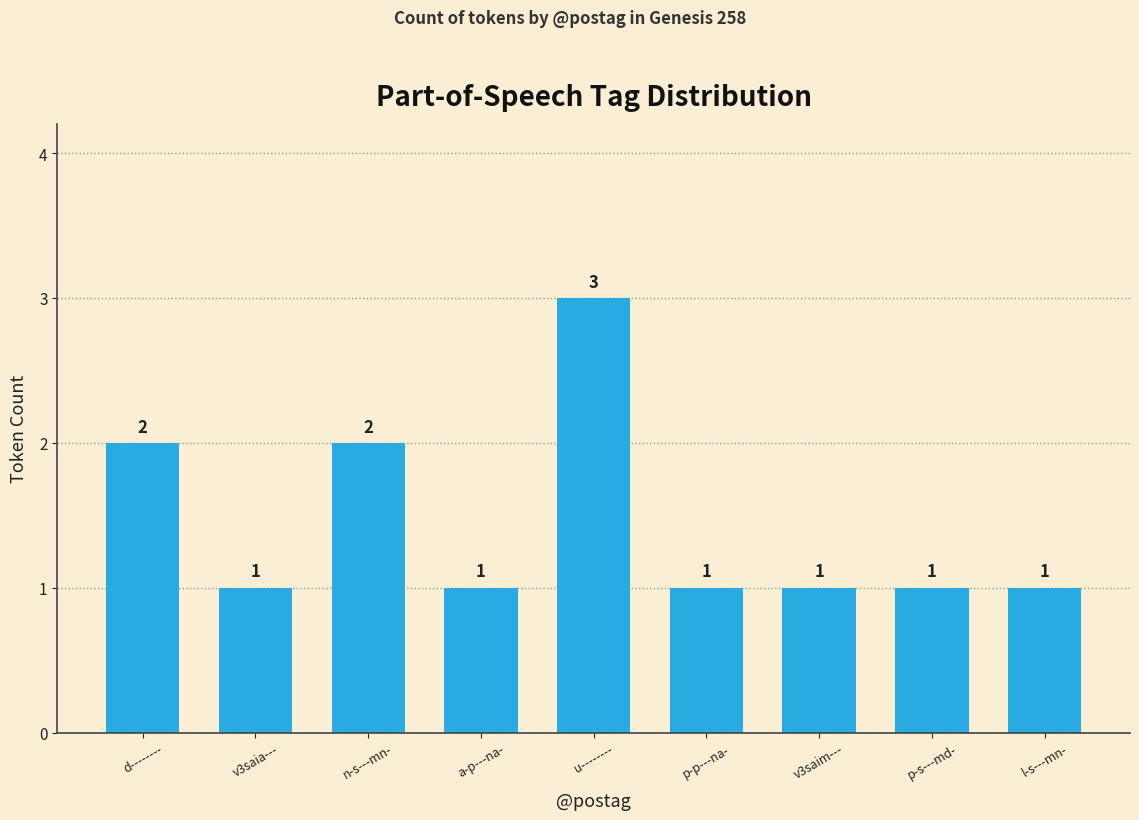

At which category does the chart reach its peak across all series?

u--------